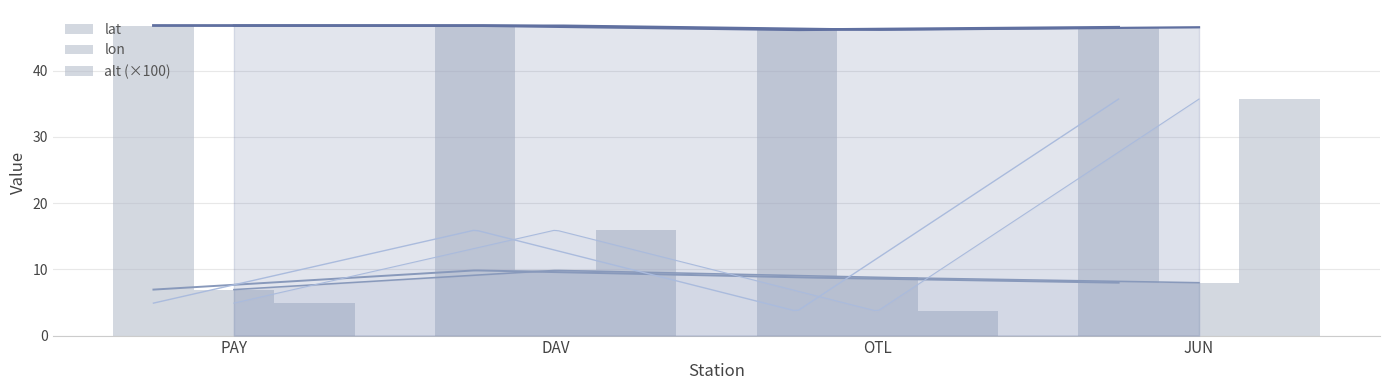

What position from the right is PAY?

4